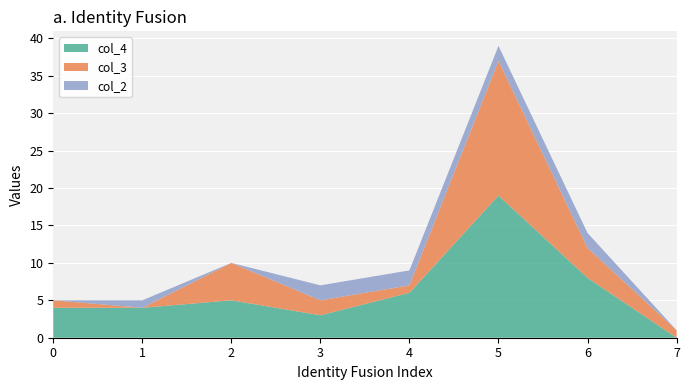

Reading left to right, transcribe all the data shown in this chart.

col_4: 0=4	1=4	2=5	3=3	4=6	5=19	6=8	7=0
col_3: 0=1	1=0	2=5	3=2	4=1	5=18	6=4	7=1
col_2: 0=0	1=1	2=0	3=2	4=2	5=2	6=2	7=0